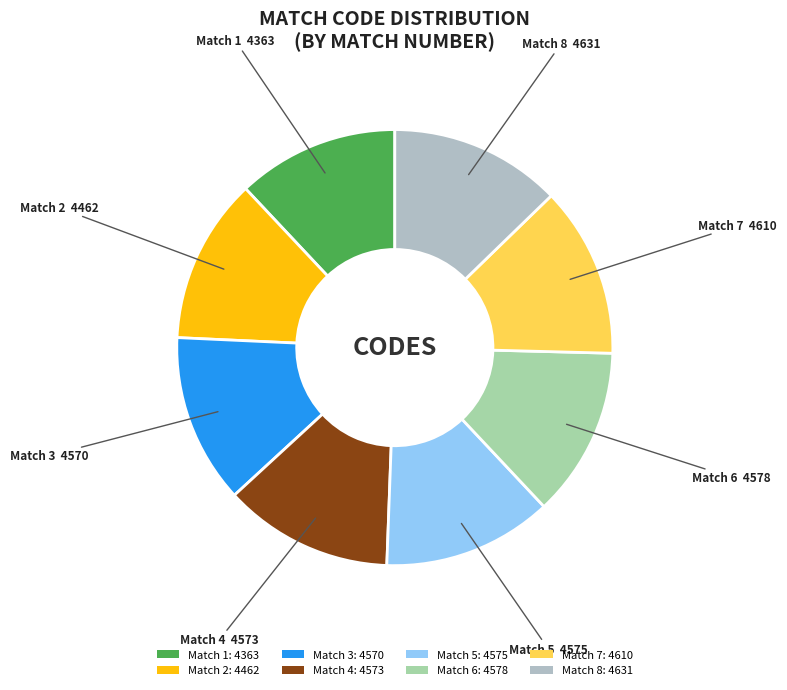

How many segments does this pie chart have?

8